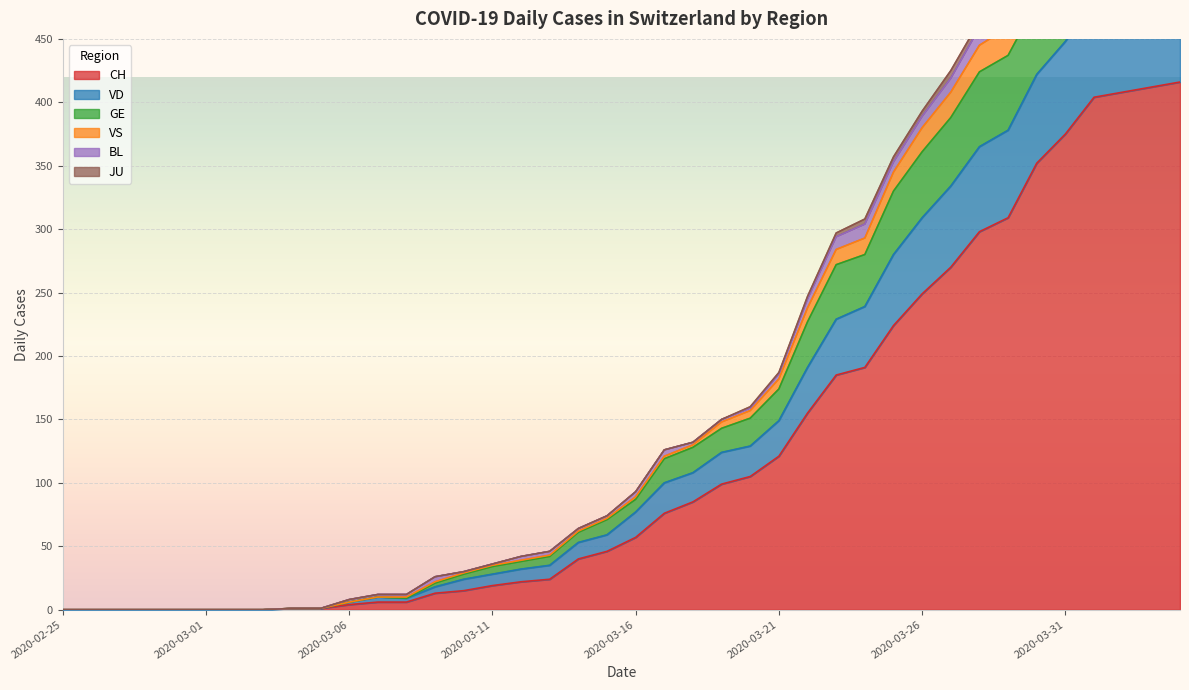

Where is CH nearest to the value 208?

2020-03-25